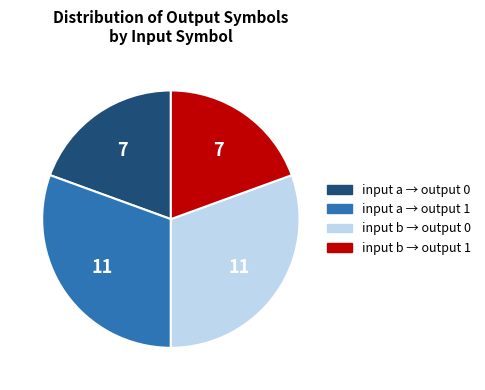

Is there a majority slice in this chart?

No